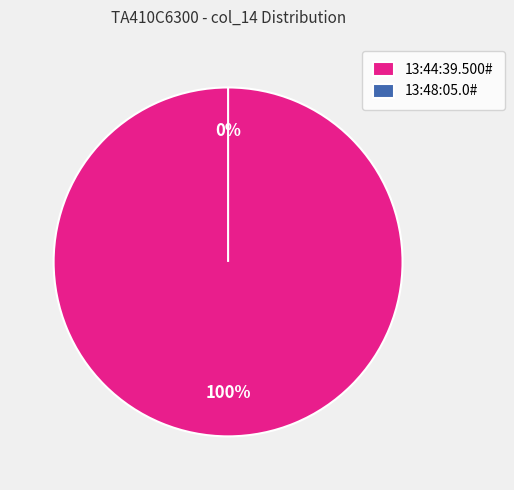

What is the largest slice in the pie chart?

13:44:39.500#